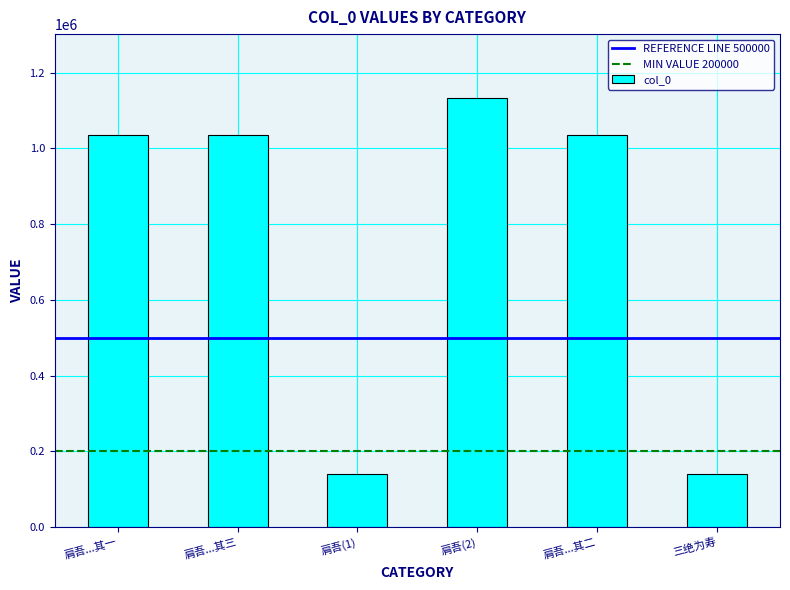

True or false: the data shows 1034531 at 肩吾...其一.

True